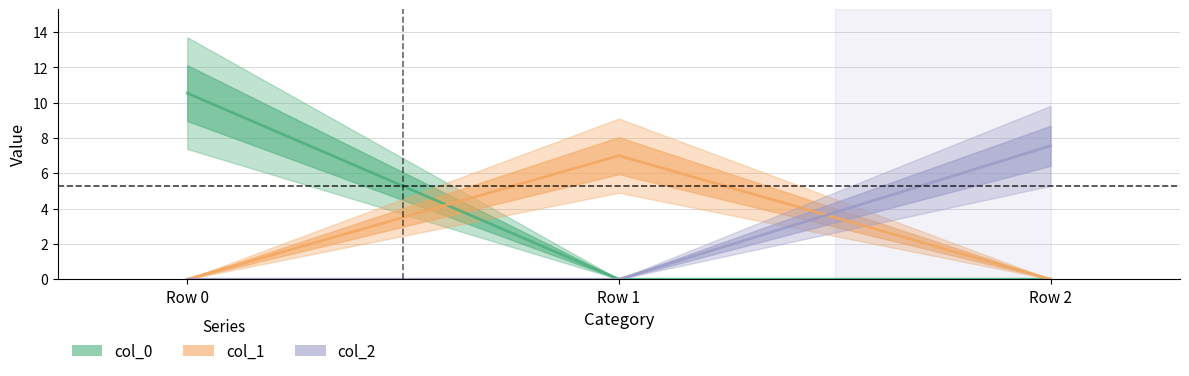

Is the value of col_2 at Row 0 greater than the value of col_1 at Row 2?

No